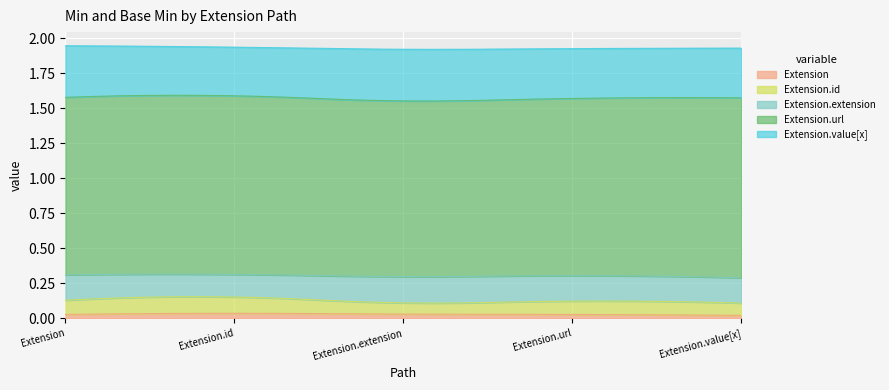

At which label is Extension closest to 0?

Extension